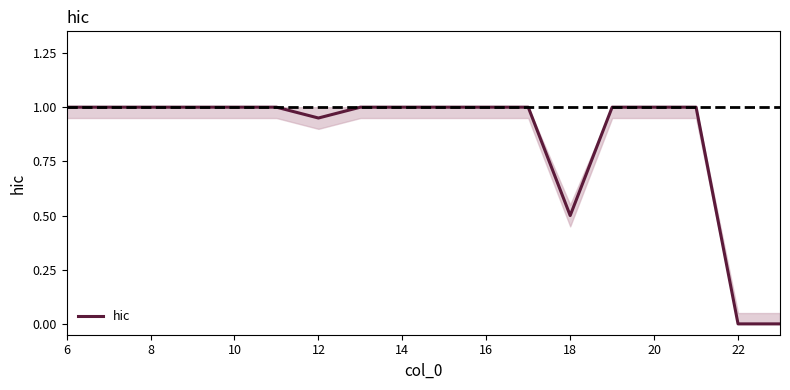

Does the chart display data point markers on the line(s)?

No